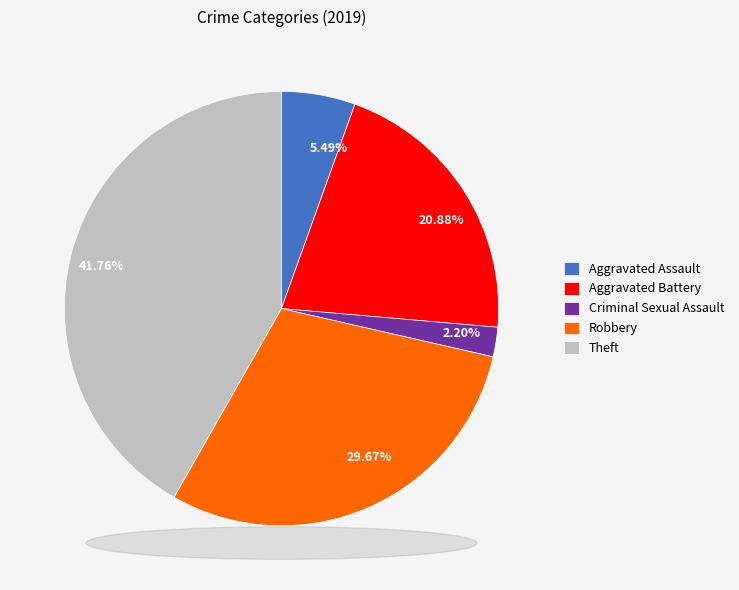

What percentage is NOT represented by Theft?

58.2%